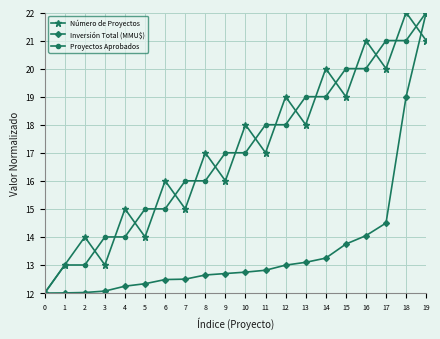

What is the lowest value of the Inversión Total (MMU$) series?

12.0